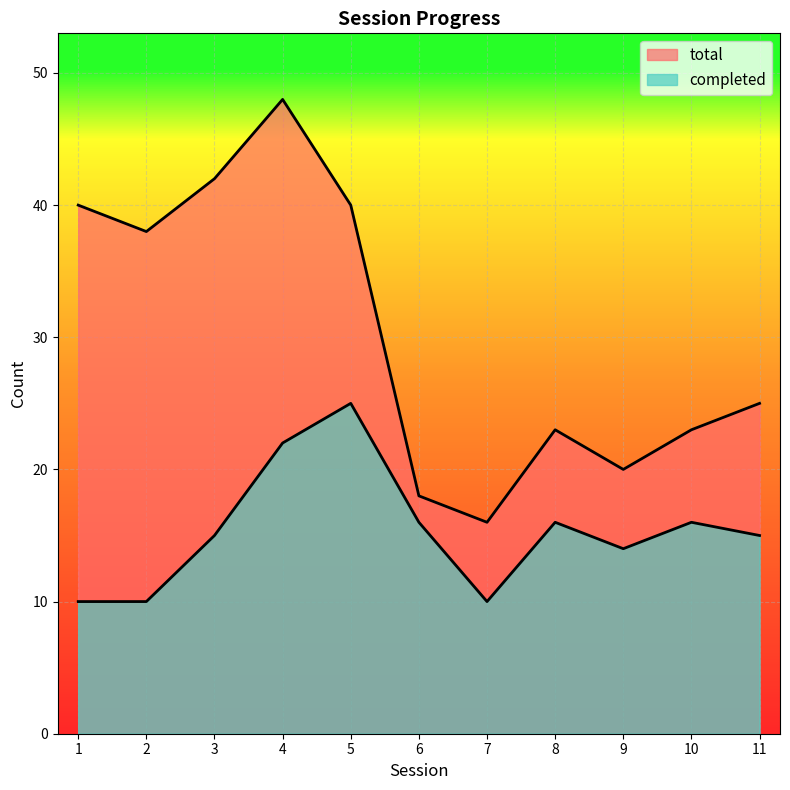

True or false: total and completed intersect in this chart.

False